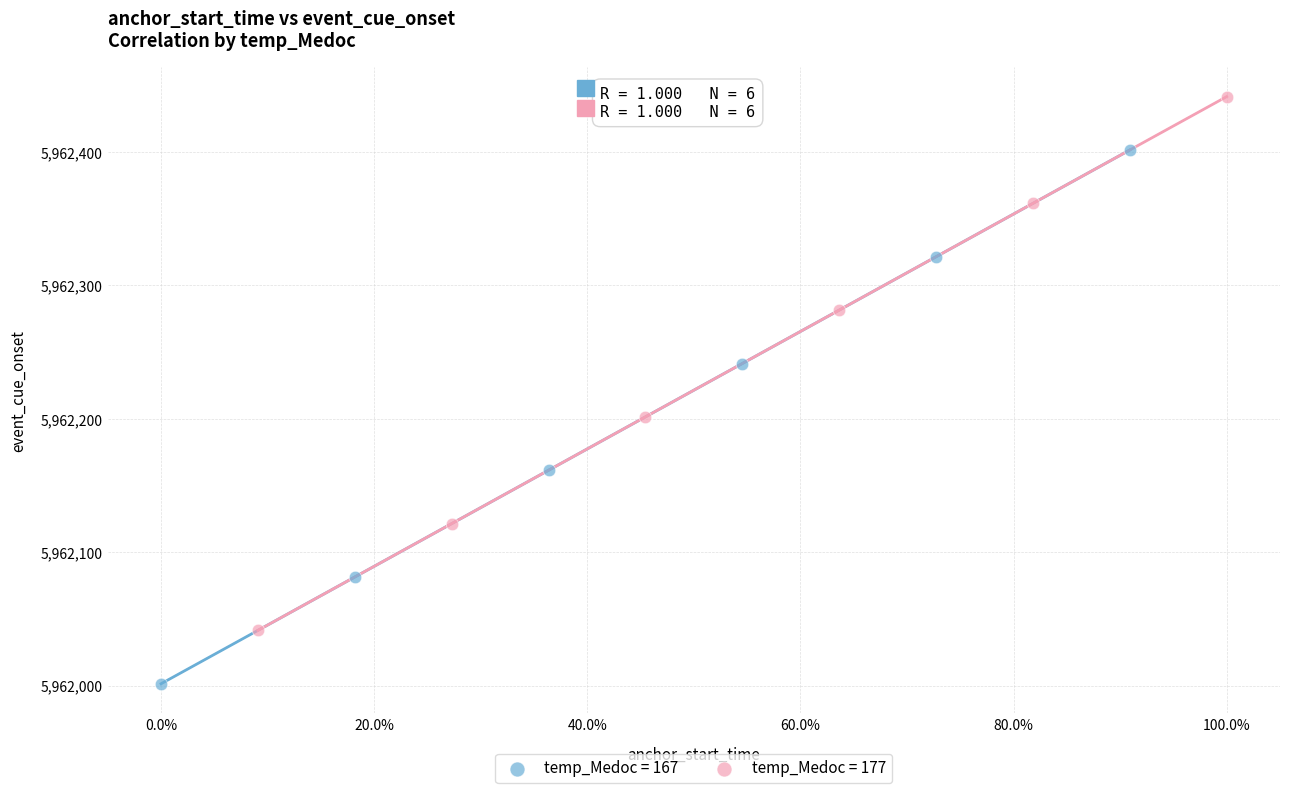

Which series contains the highest Y value?

temp_Medoc = 177